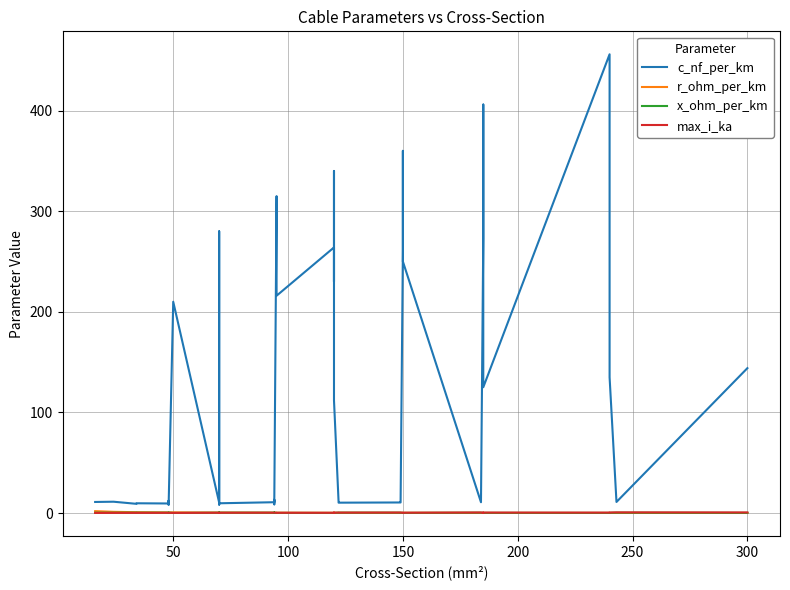

Rank the series by their maximum value, from highest to lowest.

c_nf_per_km, r_ohm_per_km, max_i_ka, x_ohm_per_km